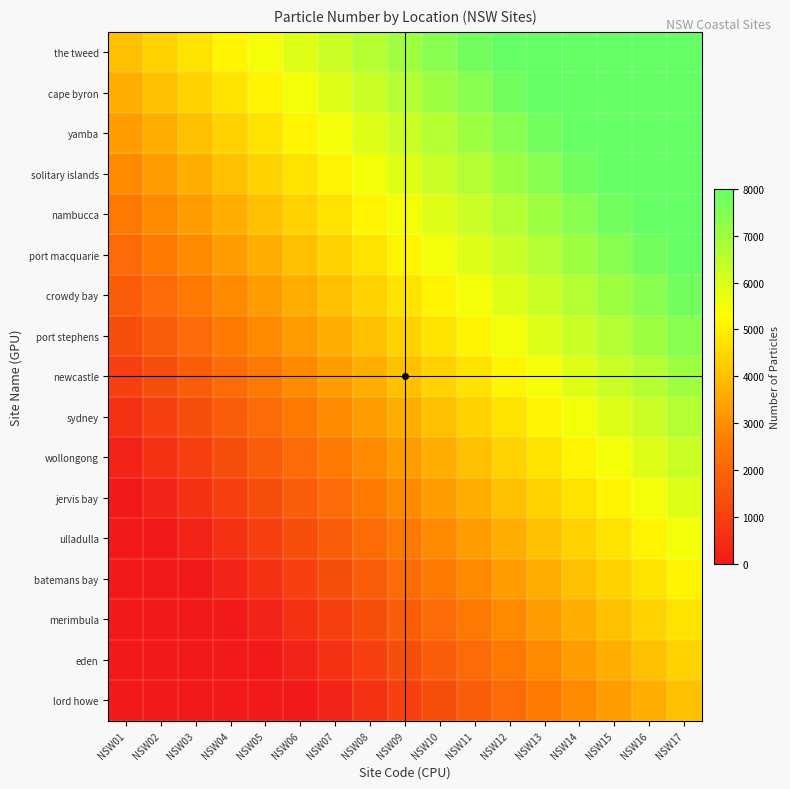

Between NSW07 and NSW03, which is larger?

NSW07